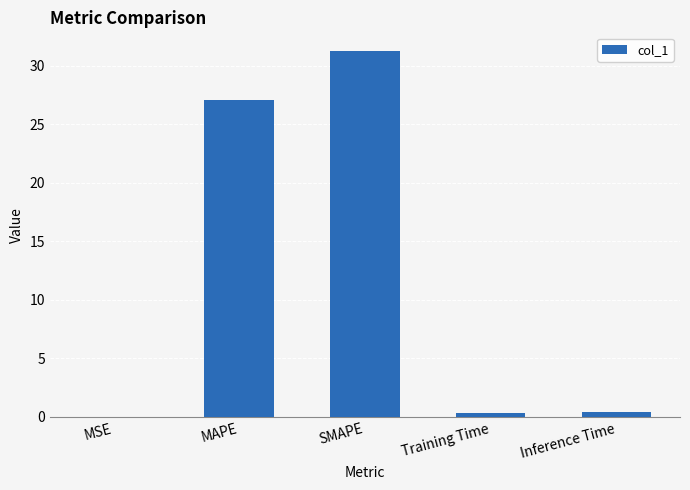

Where is the data nearest to the value 15?

MAPE